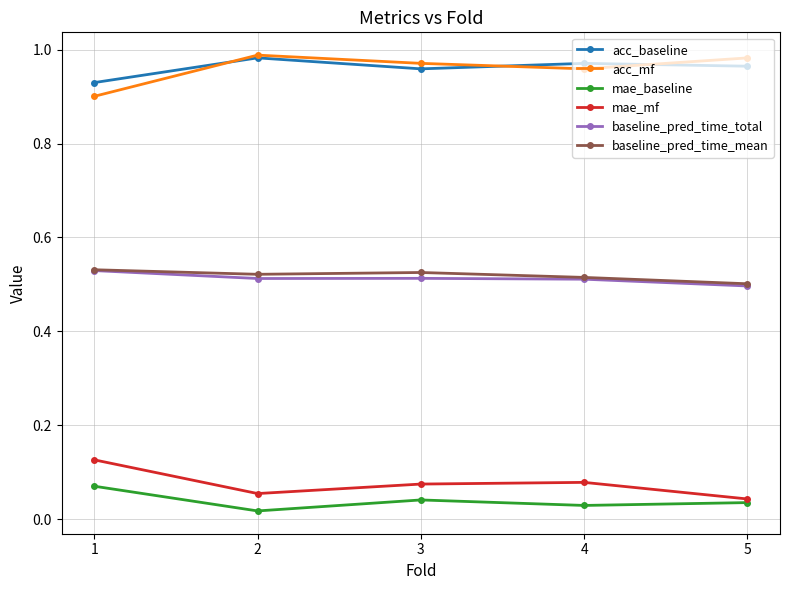

Is the value of mae_mf at 2 greater than the value of acc_baseline at 1?

No